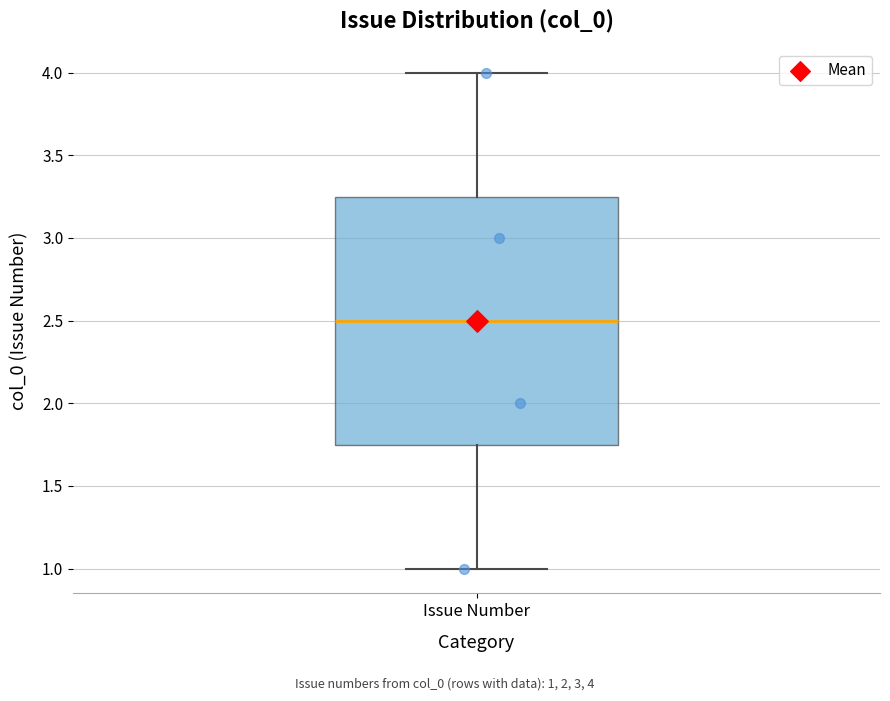

Read this box plot against the y-axis: the position of the median line, the range covered by the box, and the ends of both whiskers. The values are not printed on the chart, so give them approximately, as read against the axis.

median 2.50, box 1.75 to 3.25, whiskers 1.00 to 4.00